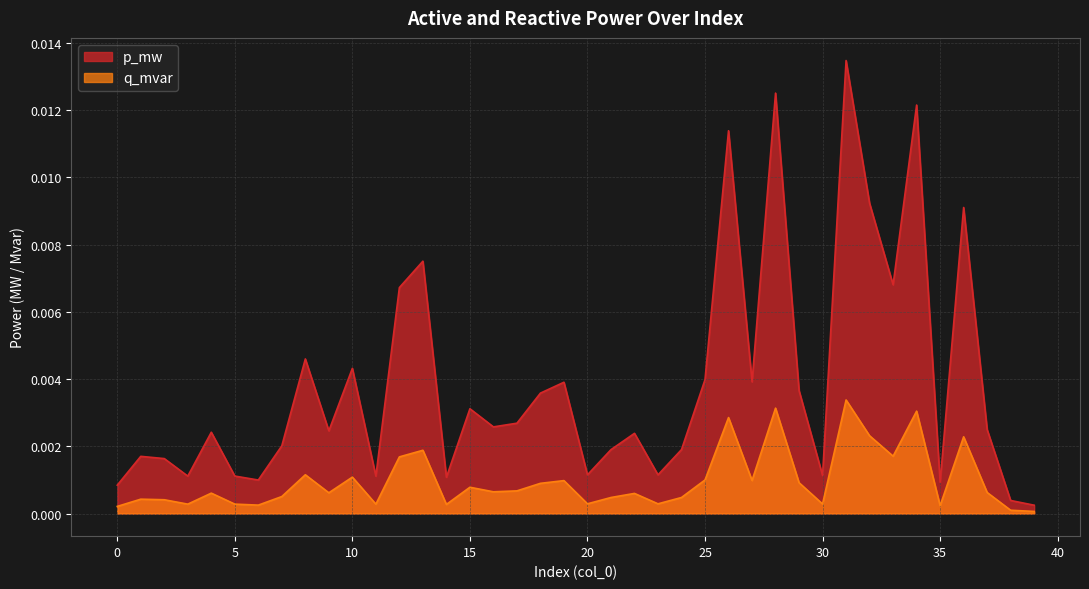

Which series has the largest total across all categories?

p_mw